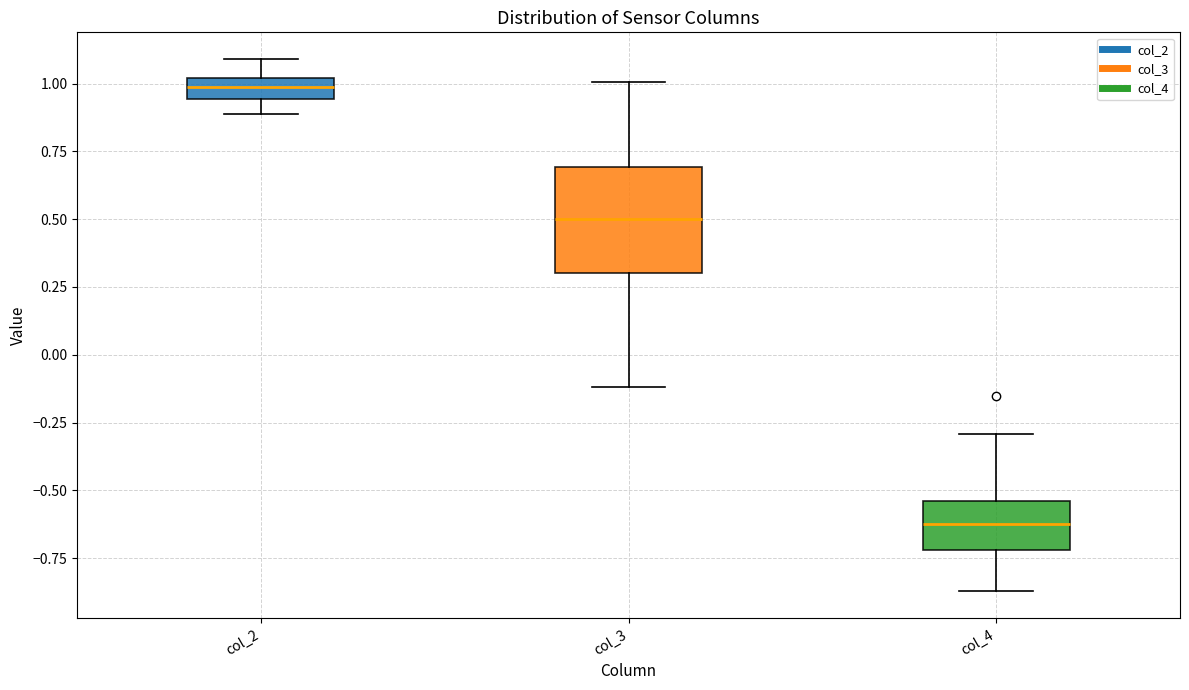

Which box is the tallest, from its lower edge to its upper edge?

col_3